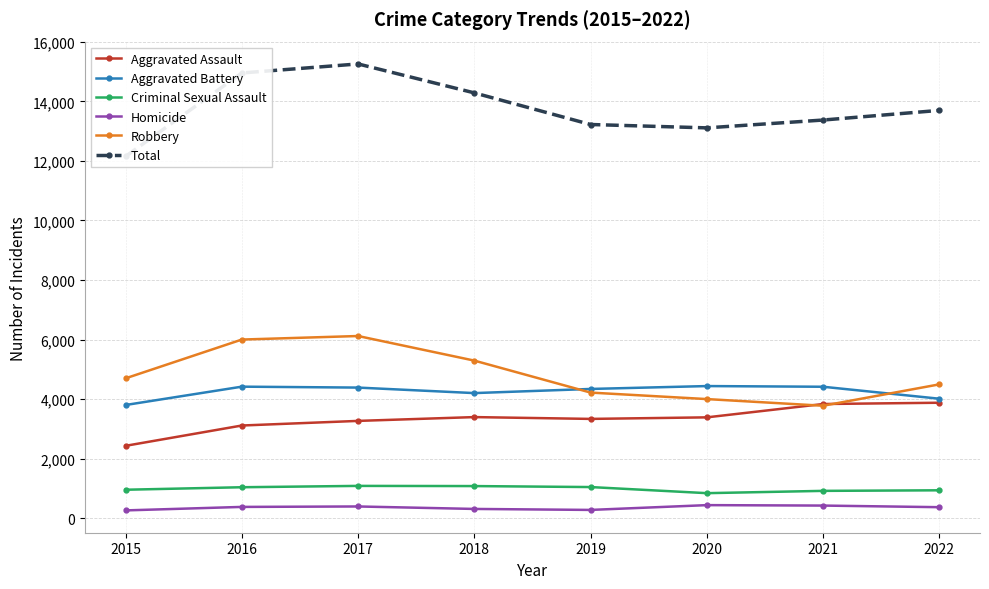

What is the lowest value of the Aggravated Battery series?

3803